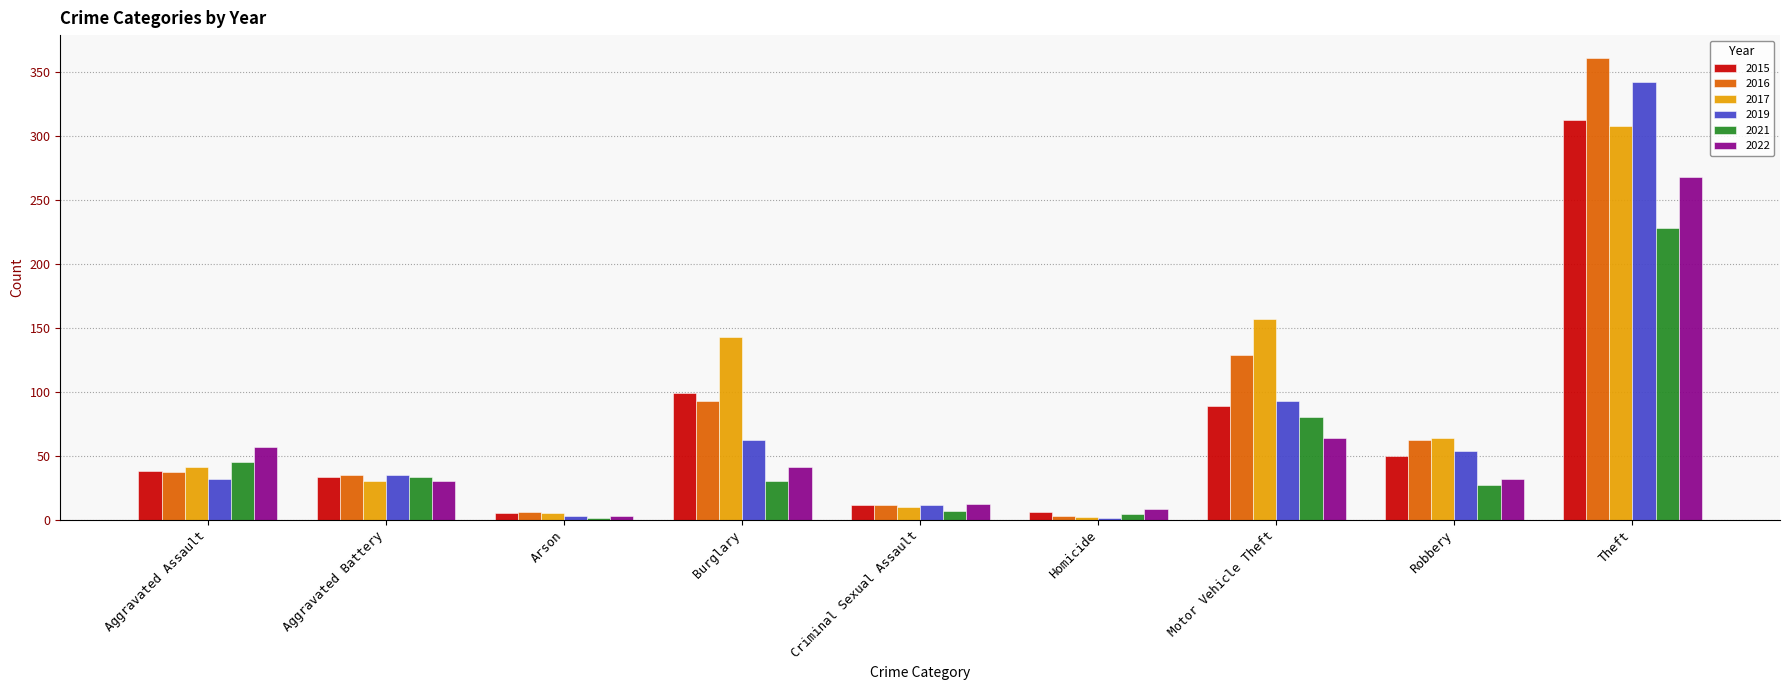

Is the value of 2019 at Motor Vehicle Theft greater than the value of 2017 at Theft?

No